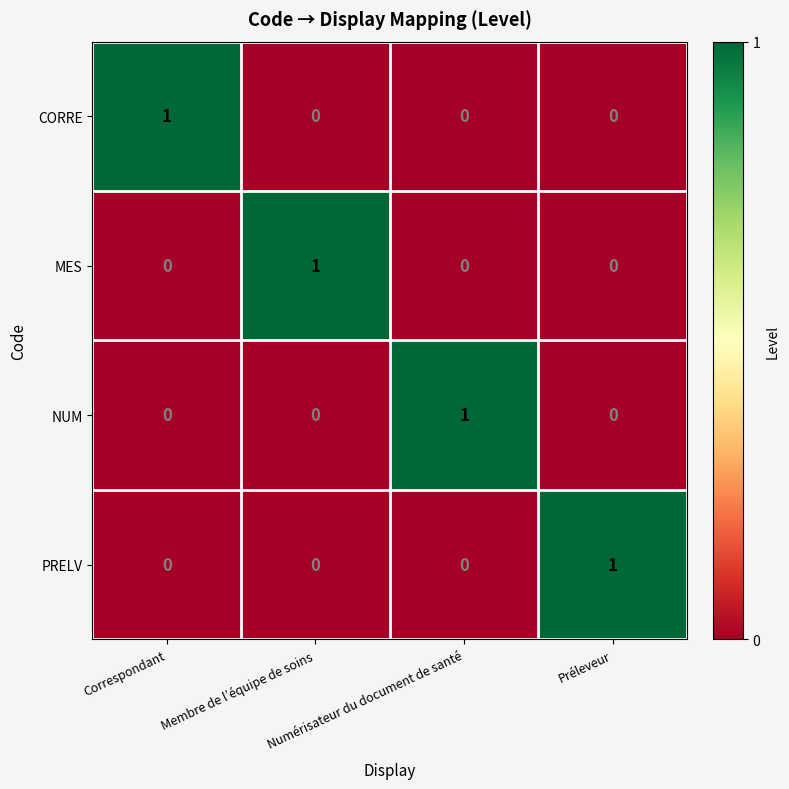

At how many categories does at least one series exceed 0?

4